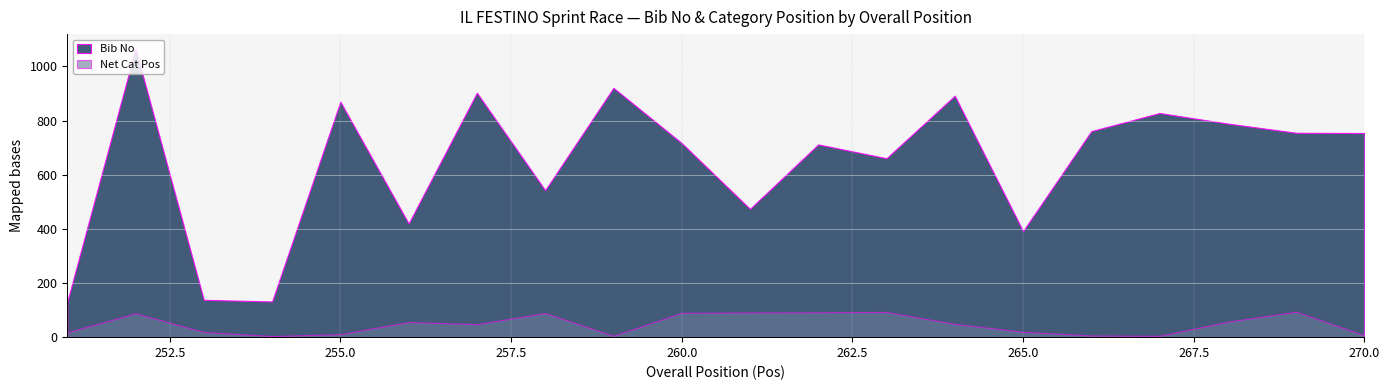

Reading right to left, list all the values displayed in this chart.

Bib No: 754	755	789	828	761	392	892	661	712	474	717	921	543	903	420	870	132	138	1066	131
Net Cat Pos: 7	94	57	5	6	20	49	93	92	91	90	5	89	48	56	11	4	19	88	18